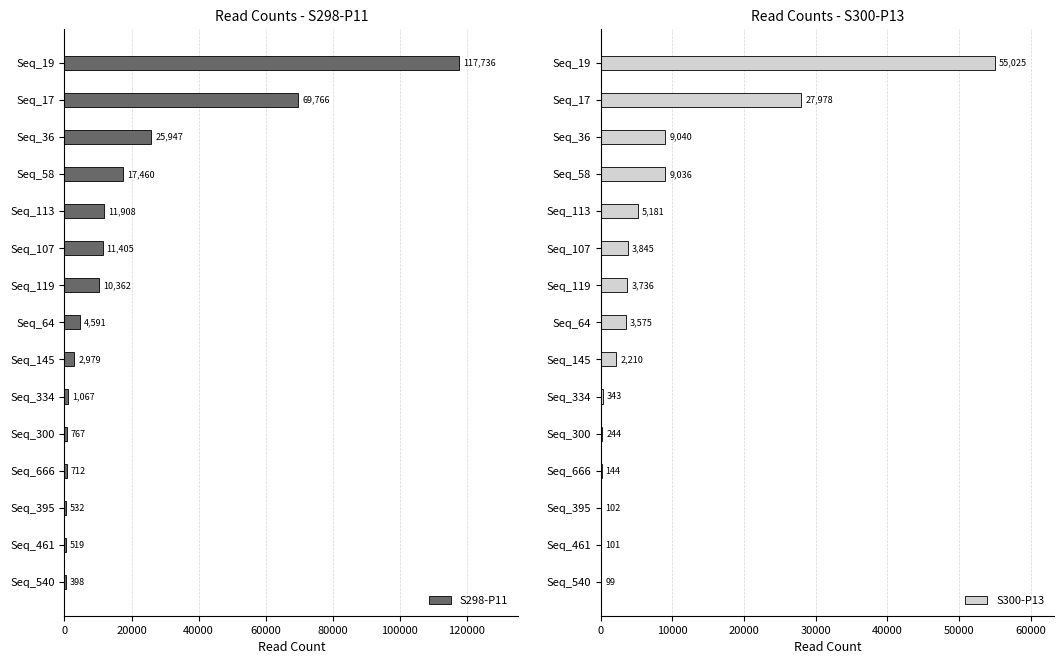

What is the sum of the S298-P11 values at Seq_540 and Seq_666?

1110